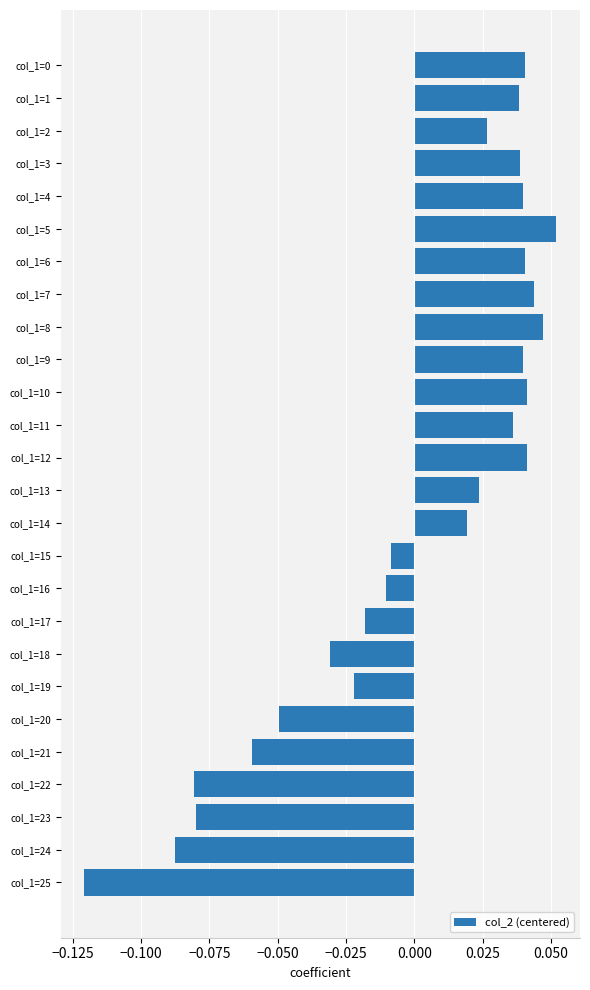

Is it true that the value at col_1=25 is -0.2?

False